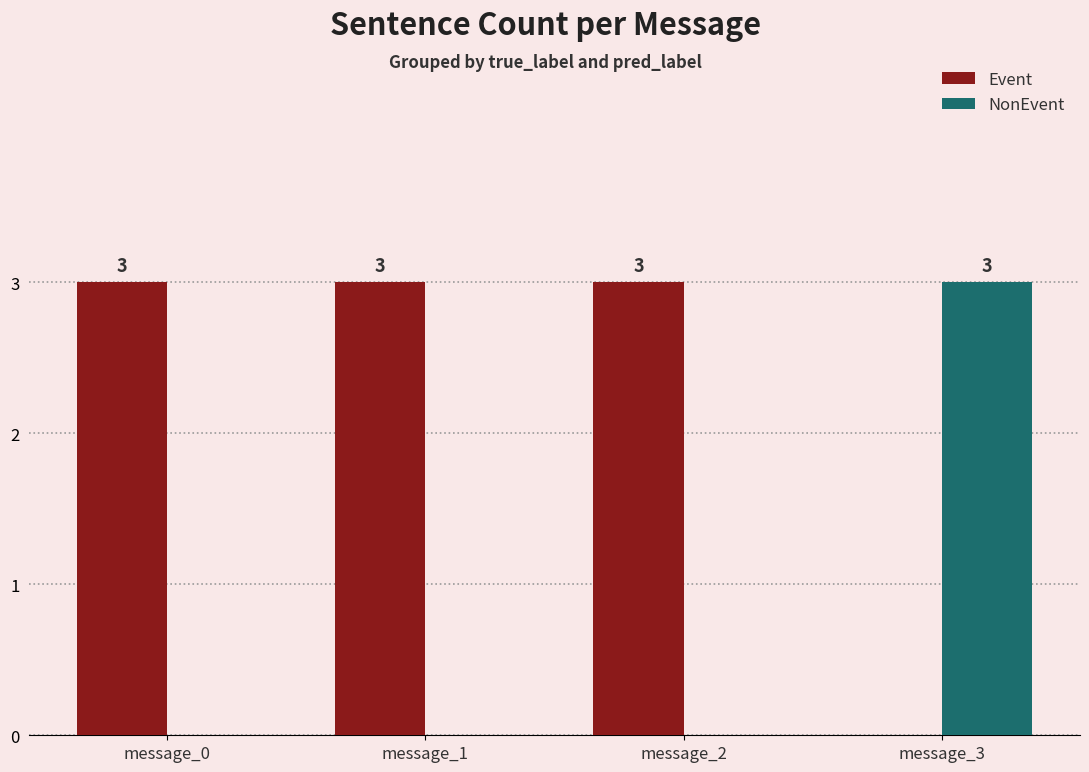

How many groups of bars are there?

4